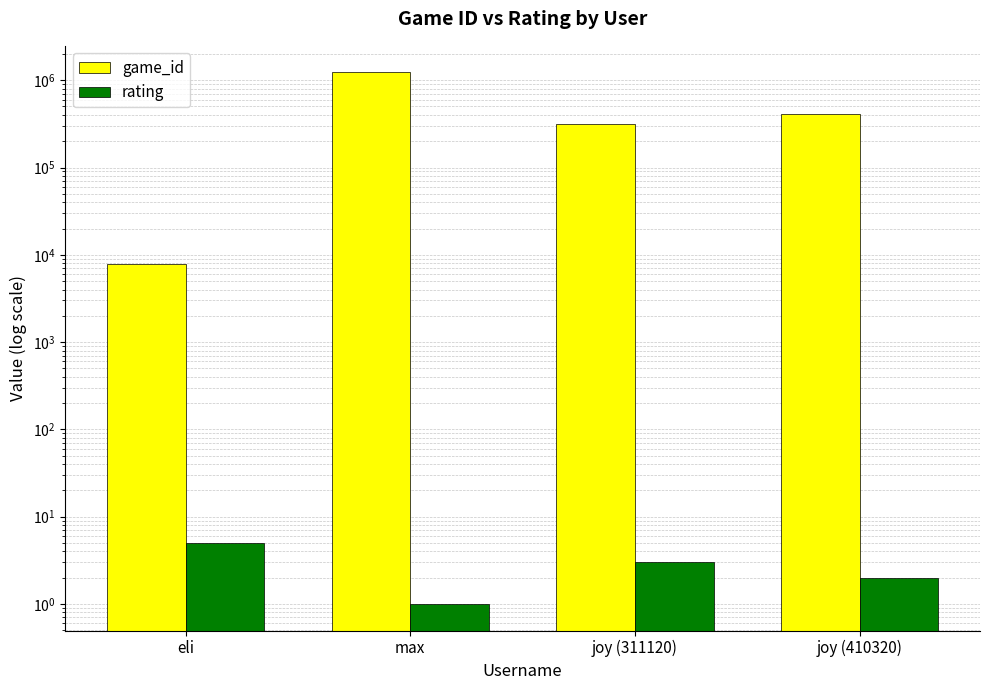

What is the average value of the game_id series?

489562